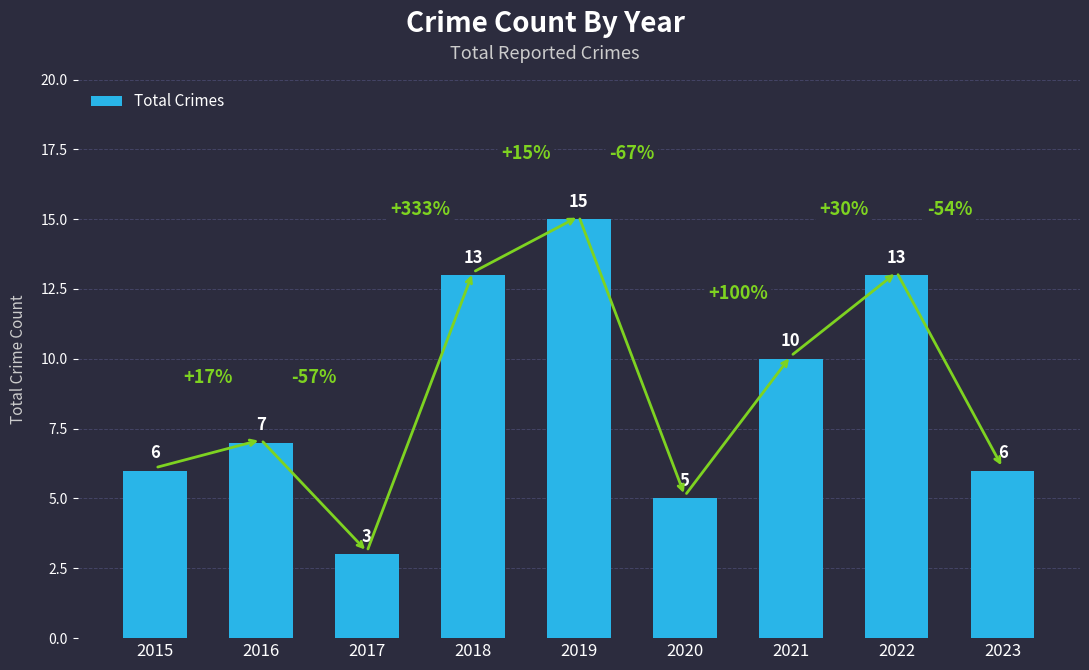

How many bars are there in total?

9